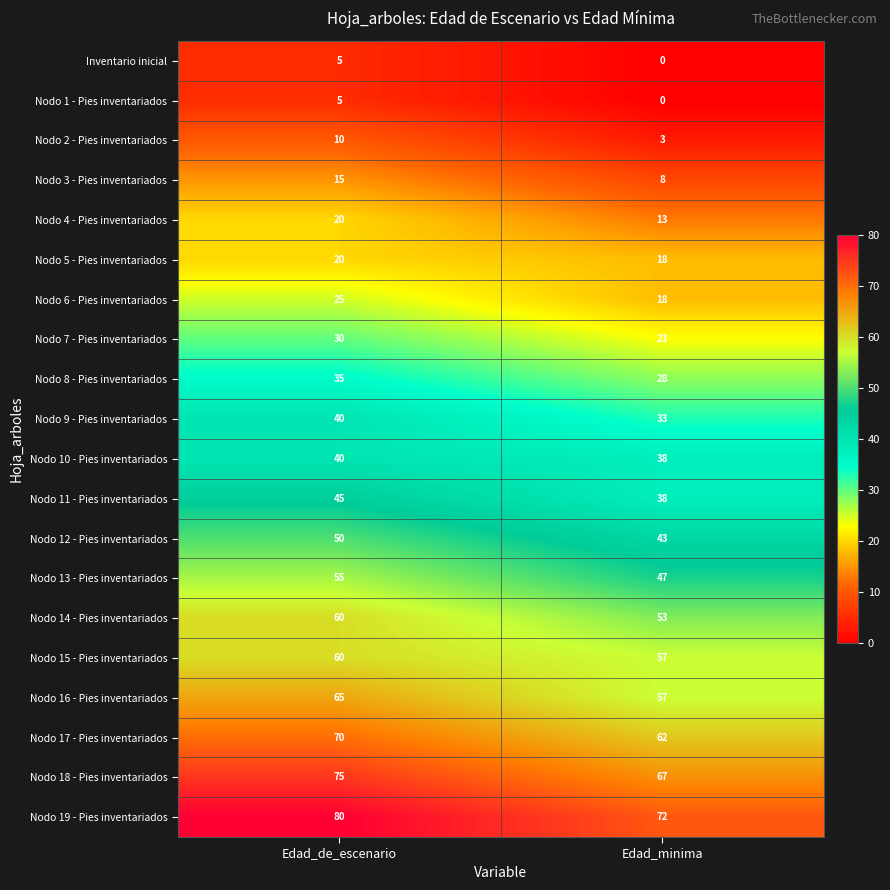

What is the sum of all Nodo 6 - Pies inventariados values?

43